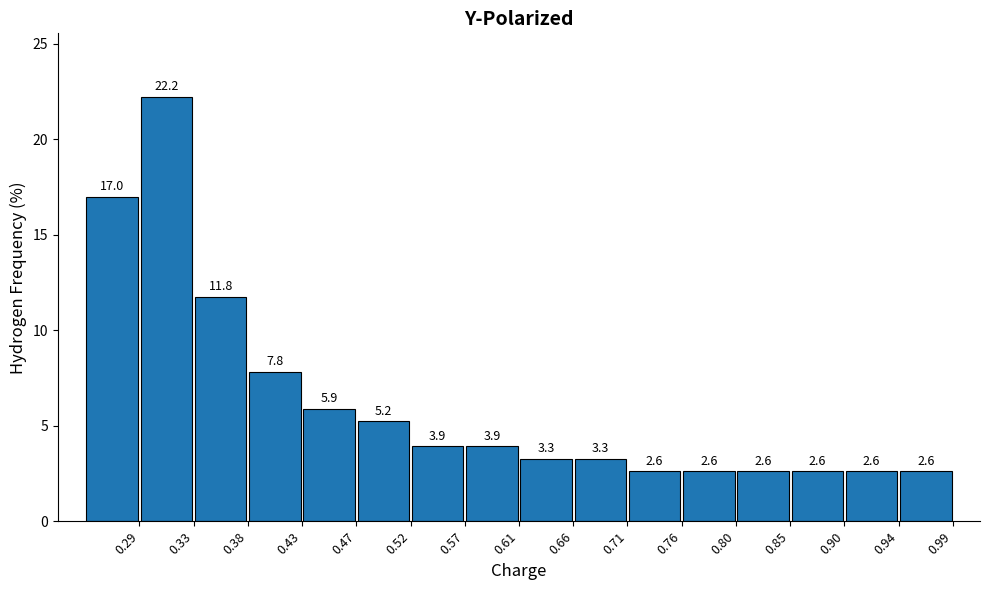

Reading left to right, transcribe this chart: for each bar, give the range it covers on the x-axis and its height. The bar edges are not printed on the chart, so give them approximately, as read against the axis.

0.240 to 0.285: 17.0
0.285 to 0.335: 22.2
0.335 to 0.380: 11.8
0.380 to 0.430: 7.8
0.430 to 0.475: 5.9
0.475 to 0.520: 5.2
0.520 to 0.570: 3.9
0.570 to 0.615: 3.9
0.615 to 0.660: 3.3
0.660 to 0.710: 3.3
0.710 to 0.755: 2.6
0.755 to 0.805: 2.6
0.805 to 0.850: 2.6
0.850 to 0.895: 2.6
0.895 to 0.945: 2.6
0.945 to 0.990: 2.6